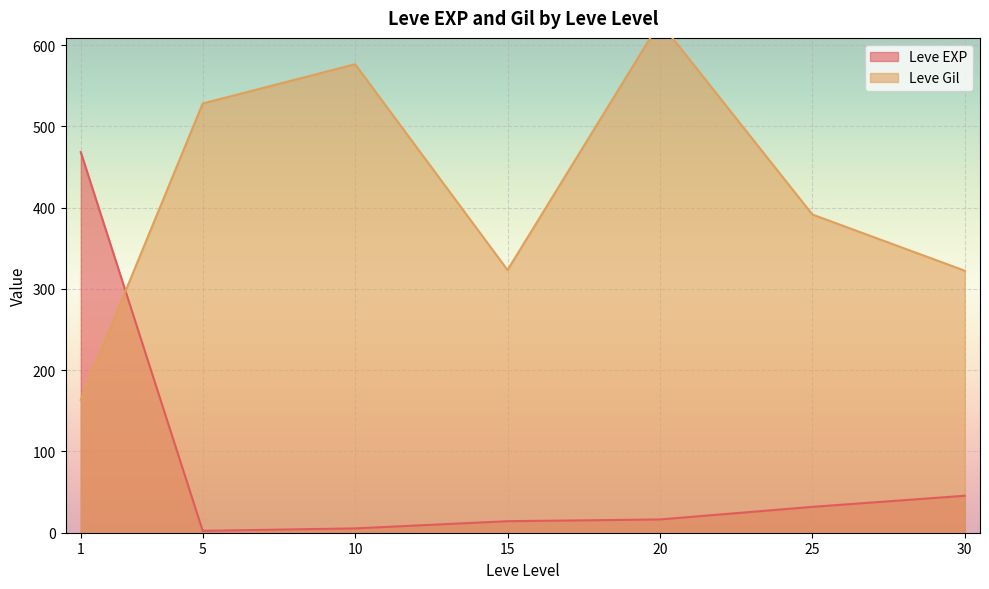

True or false: Leve EXP has a value of 45.5 at 30.

True